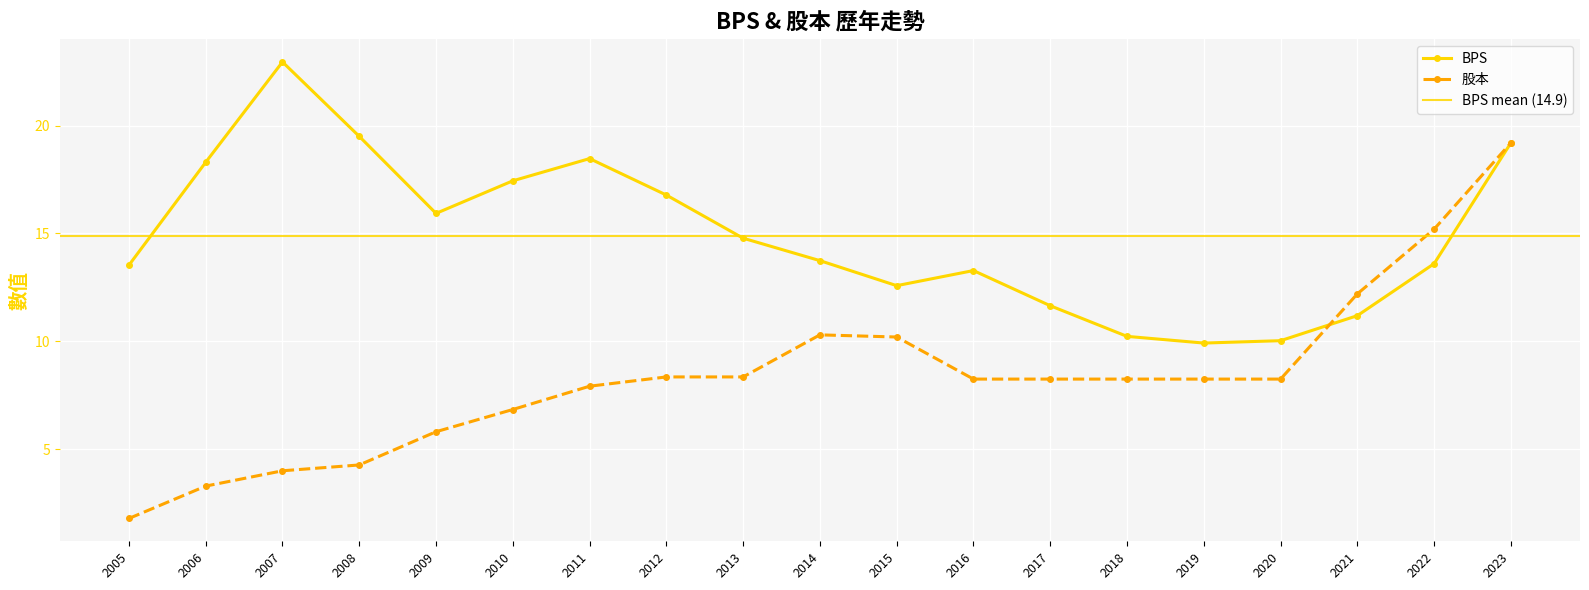

How many data points in BPS are less than 13?

6